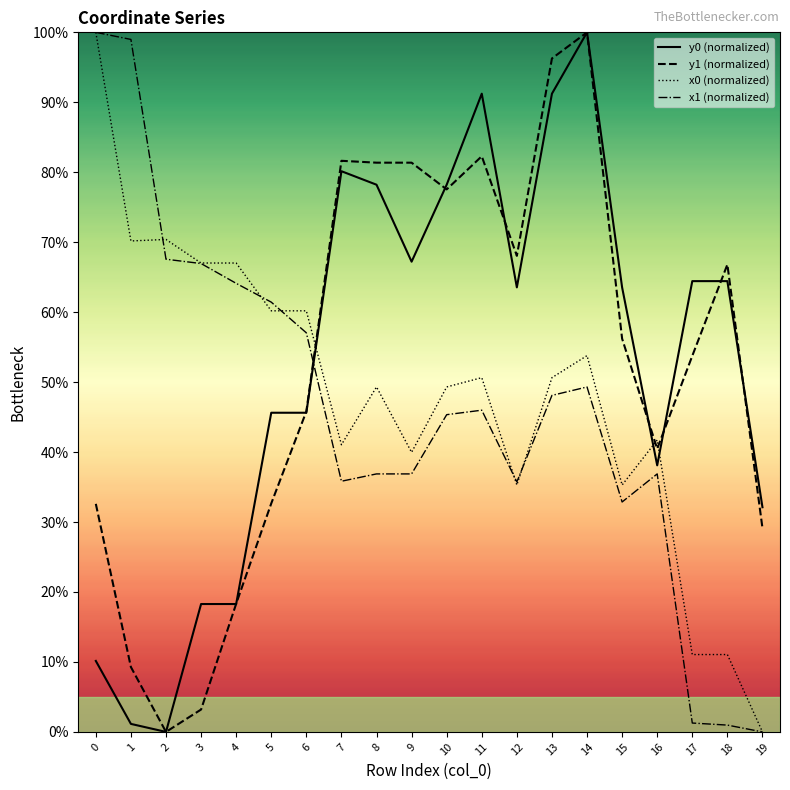

What is the difference between the maximum and minimum values in the y0 (normalized) series?

100.0